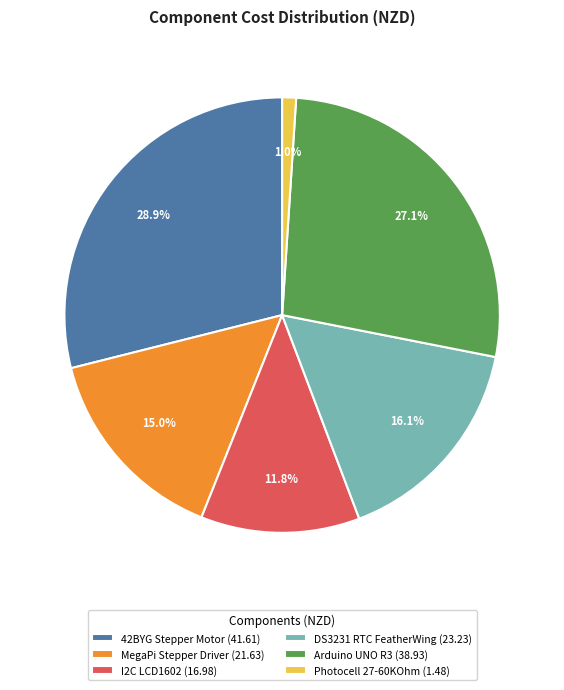

Rank the categories by value from lowest to highest.

Photocell 27-60KOhm (1.48), I2C LCD1602 (16.98), MegaPi Stepper Driver (21.63), DS3231 RTC FeatherWing (23.23), Arduino UNO R3 (38.93), 42BYG Stepper Motor (41.61)